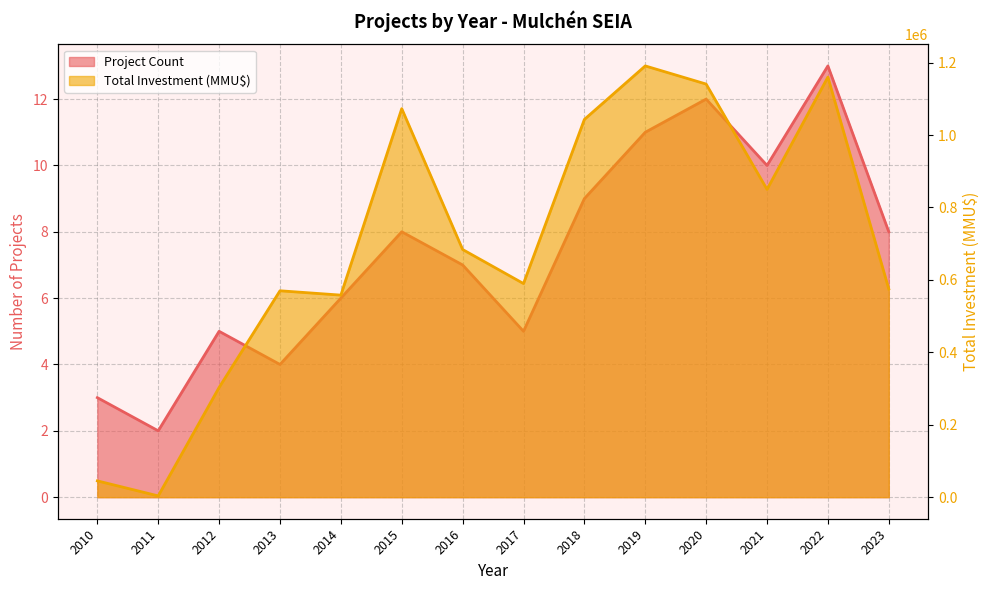

At which label does Total Investment (MMU$) first exceed 684000?

2015